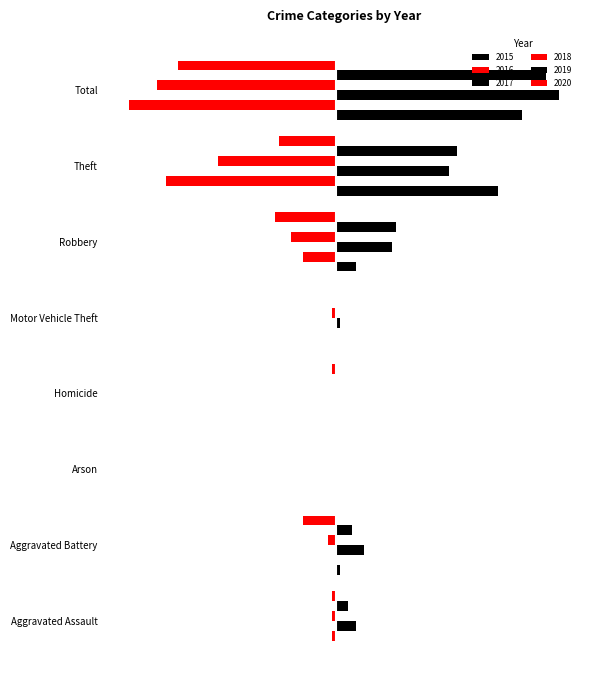

At which label does 2018 first exceed -1?

Arson